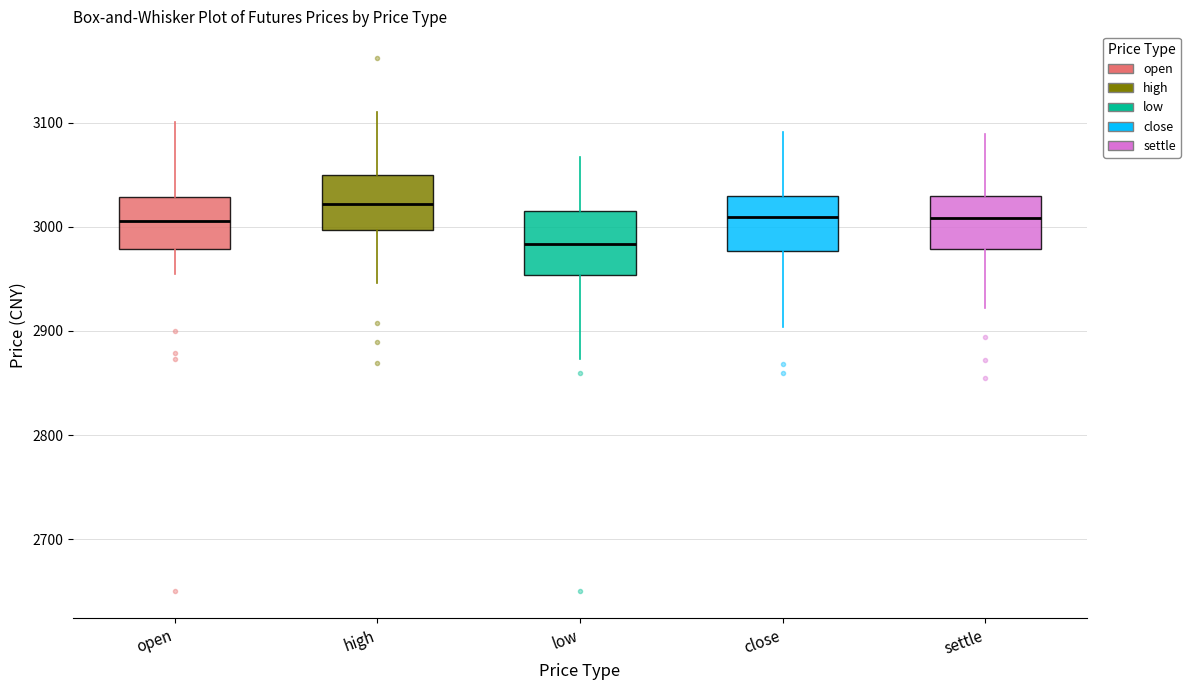

Reading left to right, transcribe this box plot: for each box, give where its median line is, the range the box spans, and where its two whiskers end, as read against the y-axis. The values are not printed on the chart, so give them approximately, as read against the axis.

open: median 3010, box 2980 to 3030, whiskers 2960 to 3100
high: median 3020, box 3000 to 3050, whiskers 2950 to 3110
low: median 2980, box 2950 to 3020, whiskers 2870 to 3070
close: median 3010, box 2980 to 3030, whiskers 2900 to 3090
settle: median 3010, box 2980 to 3030, whiskers 2920 to 3090